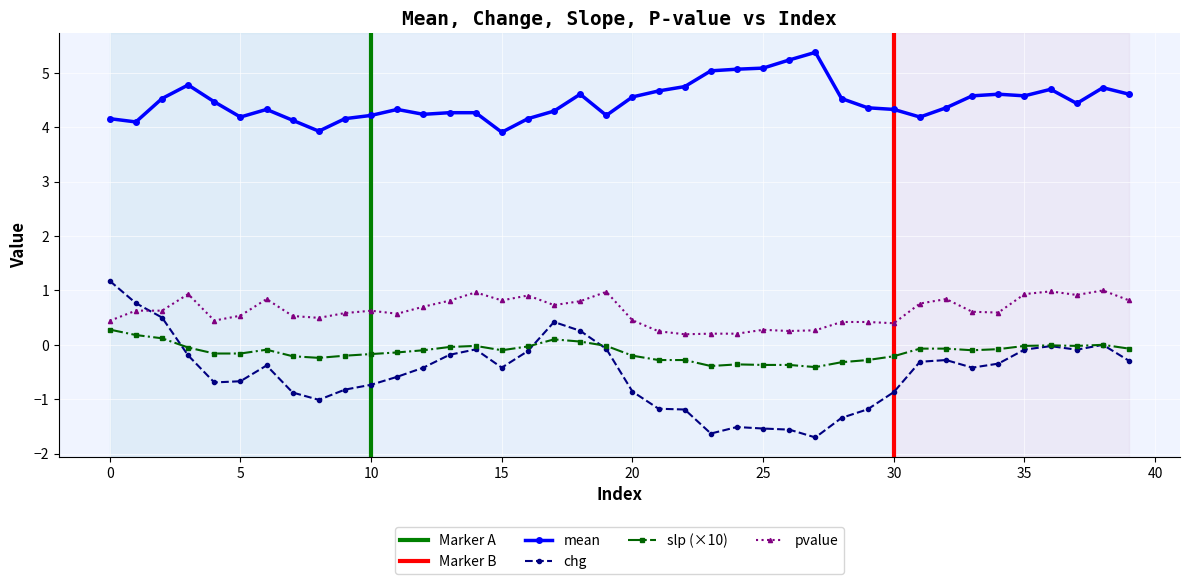

Reading left to right, transcribe all the data shown in this chart.

mean: 0=4.2	1=4.1	2=4.5	3=4.8	4=4.5	5=4.2	6=4.3	7=4.1	8=3.9	9=4.2	10=4.2	11=4.3	12=4.2	13=4.3	14=4.3	15=3.9	16=4.2	17=4.3	18=4.6	19=4.2	20=4.6	21=4.7	22=4.8	23=5.0	24=5.1	25=5.1	26=5.2	27=5.4	28=4.5	29=4.4	30=4.3	31=4.2	32=4.4	33=4.6	34=4.6	35=4.6	36=4.7	37=4.4	38=4.7	39=4.6
chg: 0=1.2	1=0.8	2=0.5	3=-0.2	4=-0.7	5=-0.7	6=-0.4	7=-0.9	8=-1.0	9=-0.8	10=-0.7	11=-0.6	12=-0.4	13=-0.2	14=-0.1	15=-0.4	16=-0.1	17=0.4	18=0.3	19=-0.1	20=-0.9	21=-1.2	22=-1.2	23=-1.6	24=-1.5	25=-1.5	26=-1.6	27=-1.7	28=-1.3	29=-1.2	30=-0.9	31=-0.3	32=-0.3	33=-0.4	34=-0.3	35=-0.1	36=-0.0	37=-0.1	38=0.0	39=-0.3
slp: 0=0.3	1=0.2	2=0.1	3=-0.1	4=-0.2	5=-0.2	6=-0.1	7=-0.2	8=-0.2	9=-0.2	10=-0.2	11=-0.1	12=-0.1	13=-0.0	14=-0.0	15=-0.1	16=-0.0	17=0.1	18=0.1	19=-0.0	20=-0.2	21=-0.3	22=-0.3	23=-0.4	24=-0.4	25=-0.4	26=-0.4	27=-0.4	28=-0.3	29=-0.3	30=-0.2	31=-0.1	32=-0.1	33=-0.1	34=-0.1	35=-0.0	36=-0.0	37=-0.0	38=0.0	39=-0.1
pvalue: 0=0.4	1=0.6	2=0.6	3=0.9	4=0.4	5=0.5	6=0.8	7=0.5	8=0.5	9=0.6	10=0.6	11=0.6	12=0.7	13=0.8	14=1.0	15=0.8	16=0.9	17=0.7	18=0.8	19=1.0	20=0.5	21=0.2	22=0.2	23=0.2	24=0.2	25=0.3	26=0.3	27=0.3	28=0.4	29=0.4	30=0.4	31=0.8	32=0.8	33=0.6	34=0.6	35=0.9	36=1.0	37=0.9	38=1.0	39=0.8